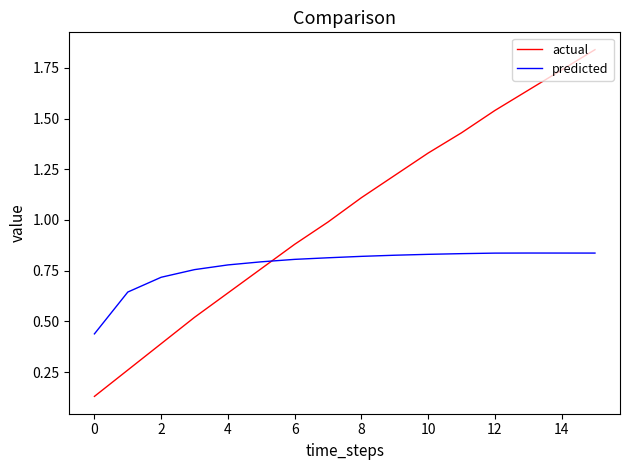

Which series has the widest spread of values?

actual